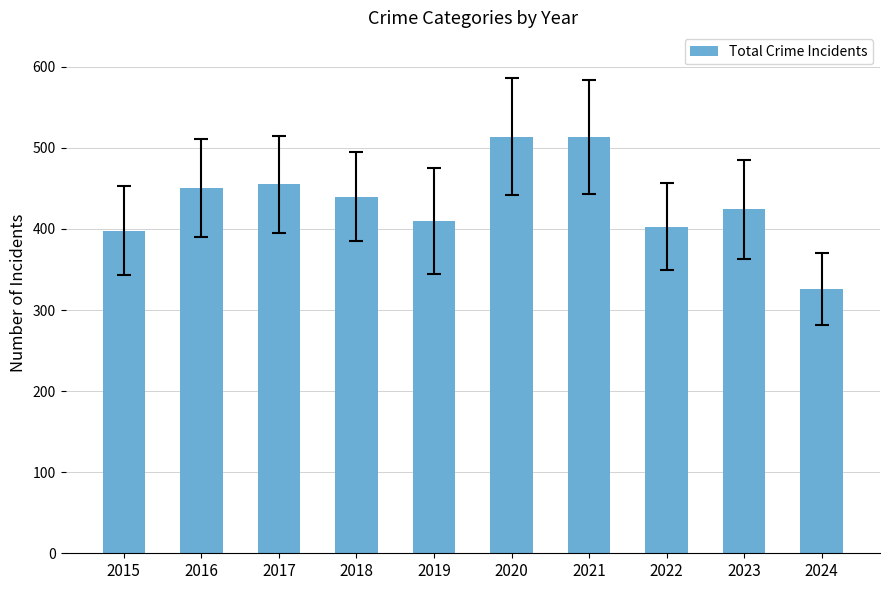

The chart shows a value of 708 at 2017. True or false?

False